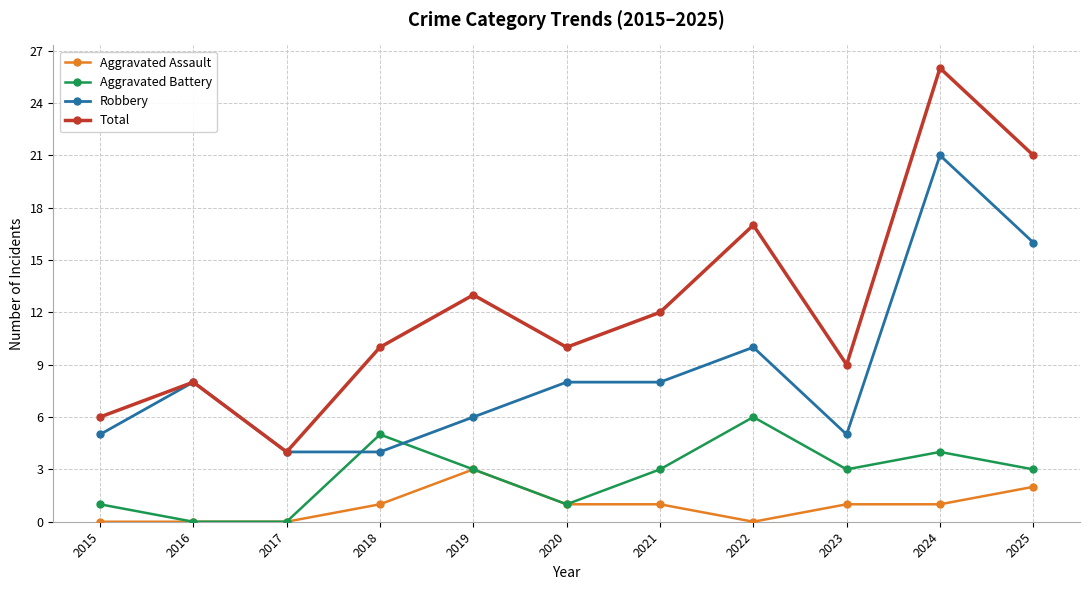

True or false: Robbery has more than 0 interior local peaks.

True